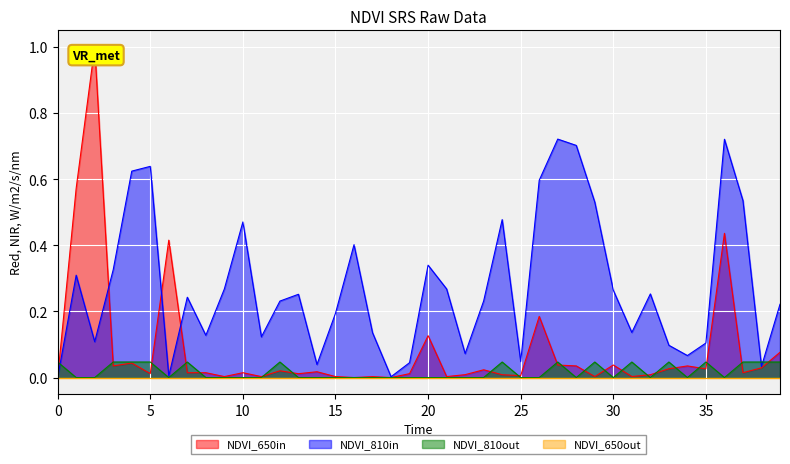

Which series has the largest range (max minus min)?

NDVI_650in